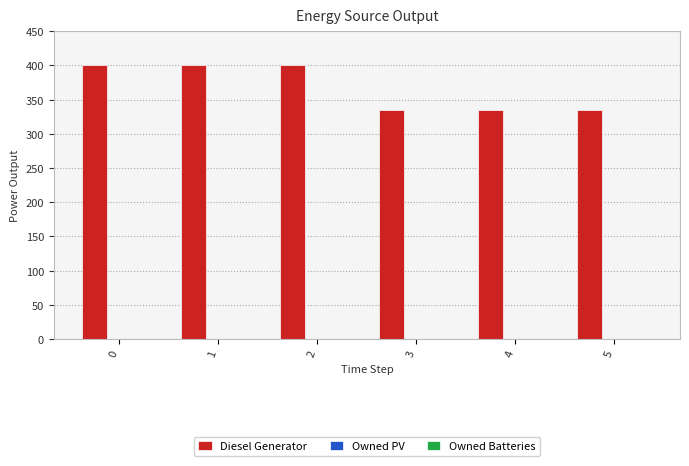

Is it true that the value at 1 is 400?

True